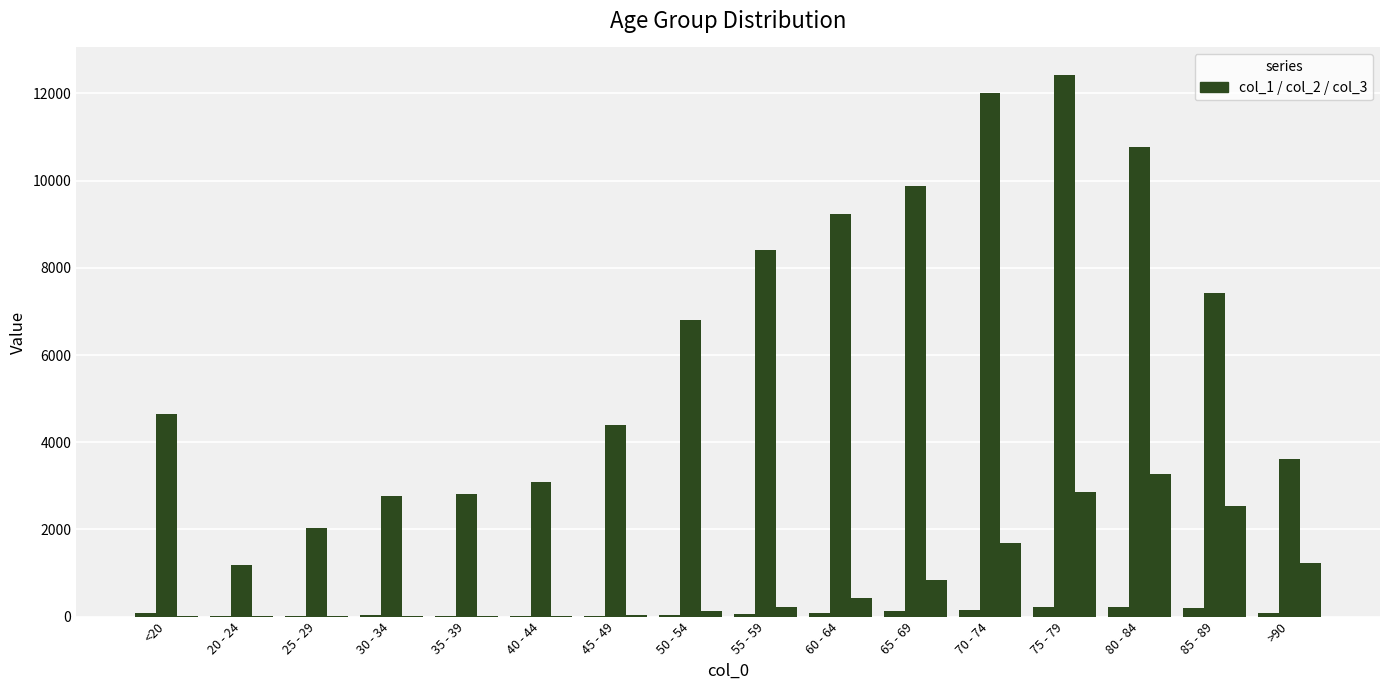

How many groups of bars are there?

16